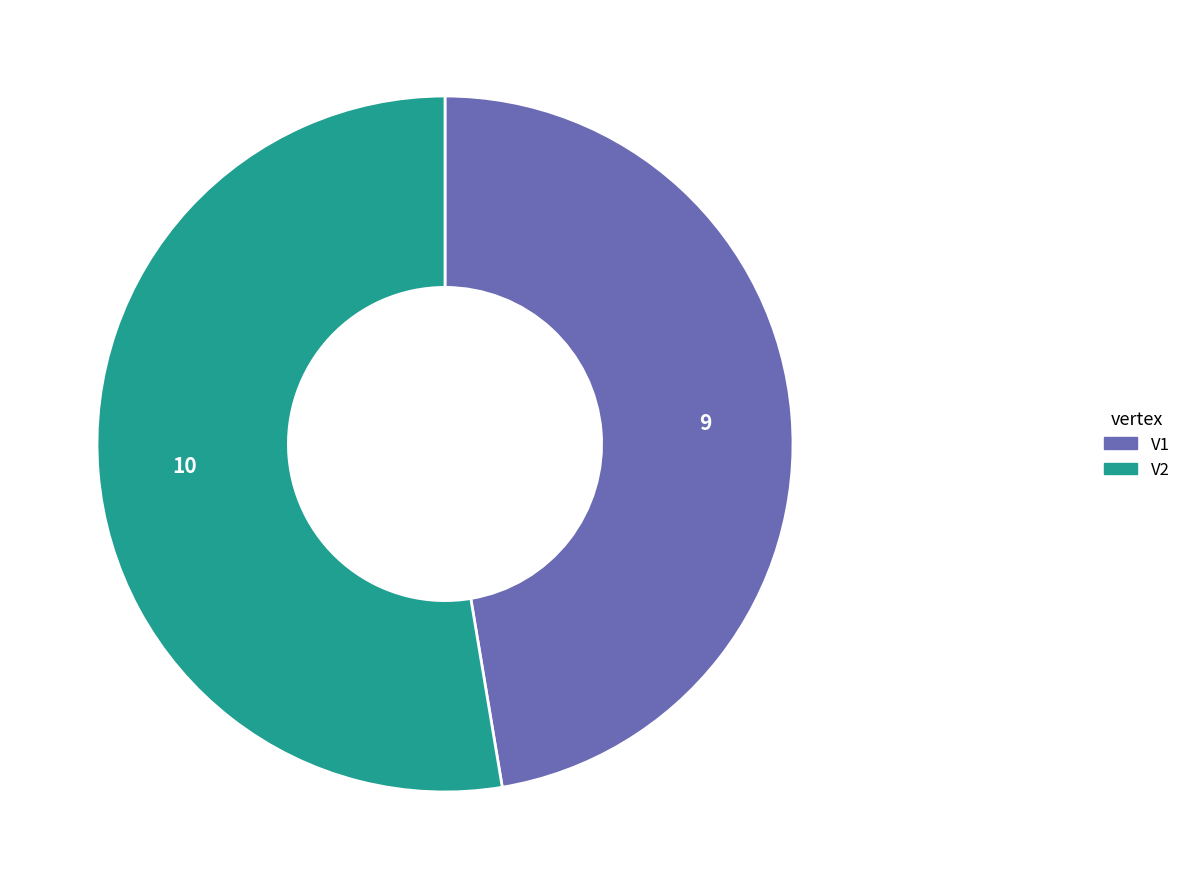

How many segments does this pie chart have?

2